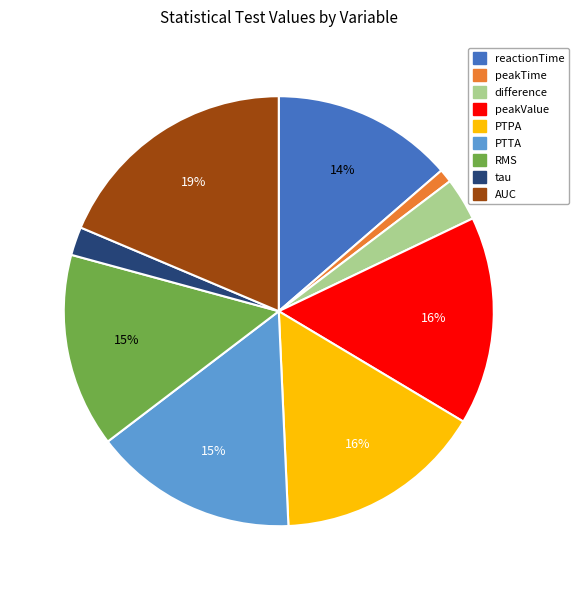

To the nearest percent, what is the combined percentage of peakTime and difference?

4%